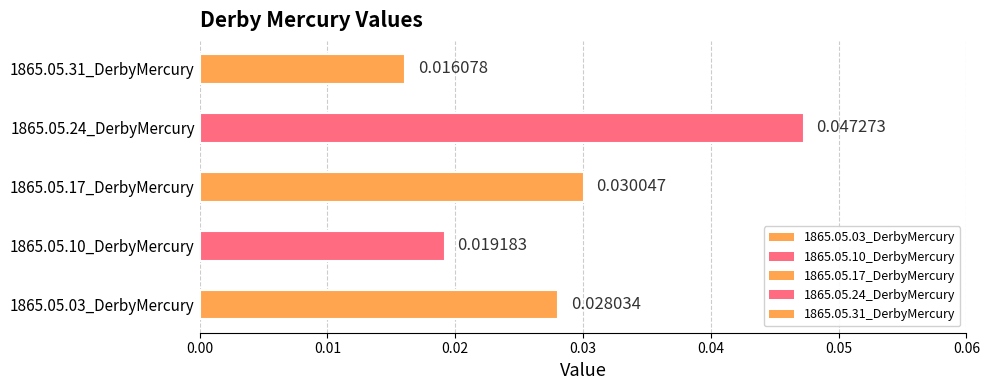

Where is the data nearest to the value 0?

1865.05.31_DerbyMercury